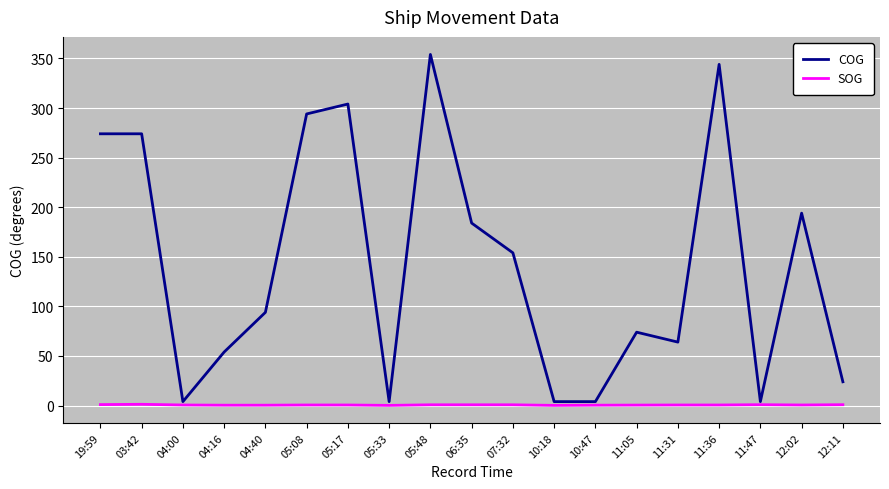

Which label corresponds to the largest value in the chart?

05:48